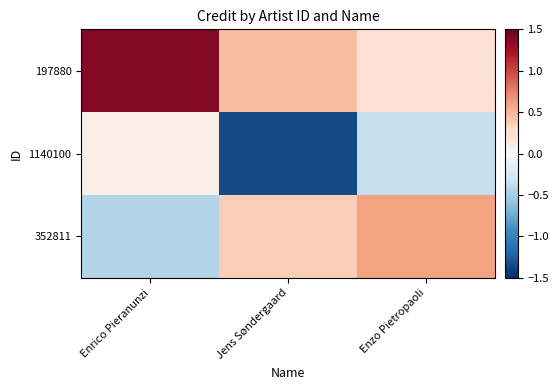

Rank the series by their average value, from lowest to highest.

1140100, 352811, 197880